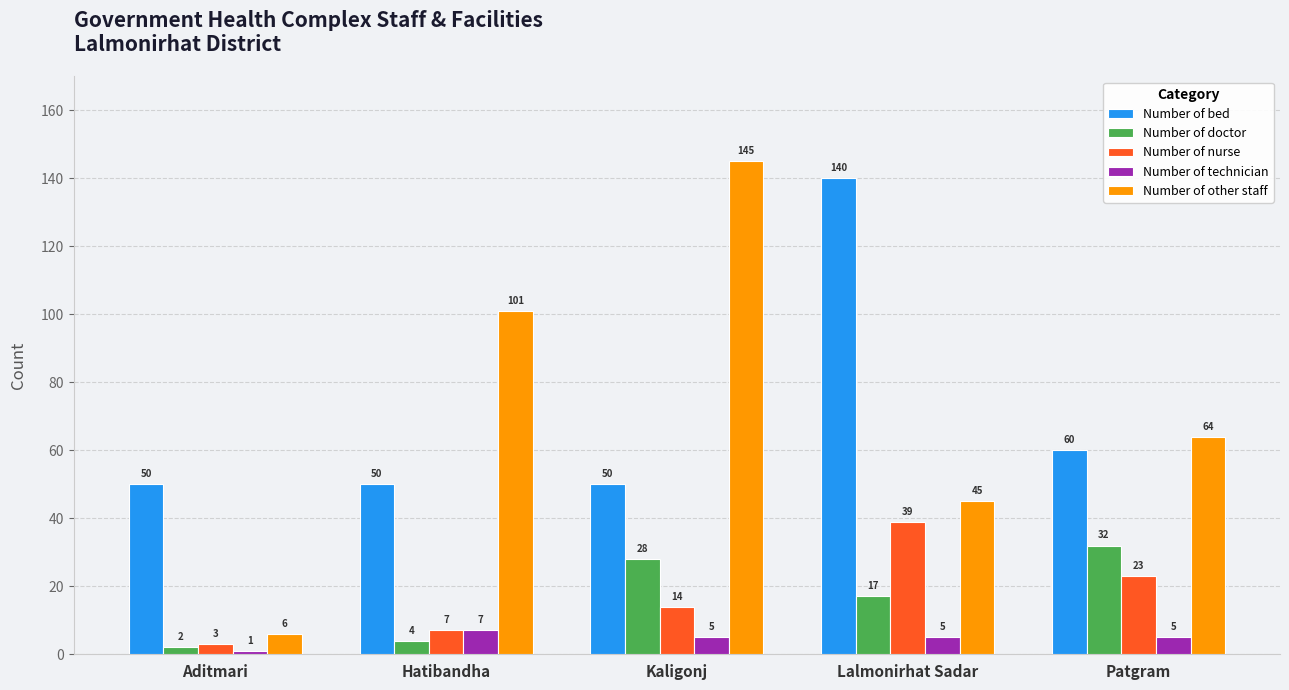

At which label is Number of other staff closest to 75?

Patgram